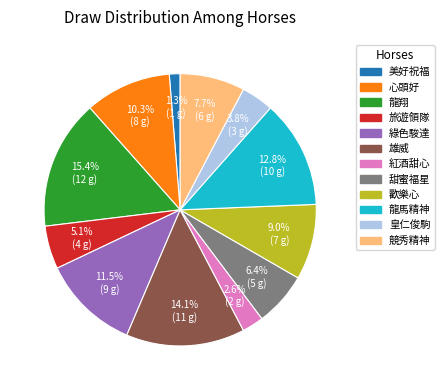

Do 雄威 and 歡樂心 together represent more than half of the pie?

No